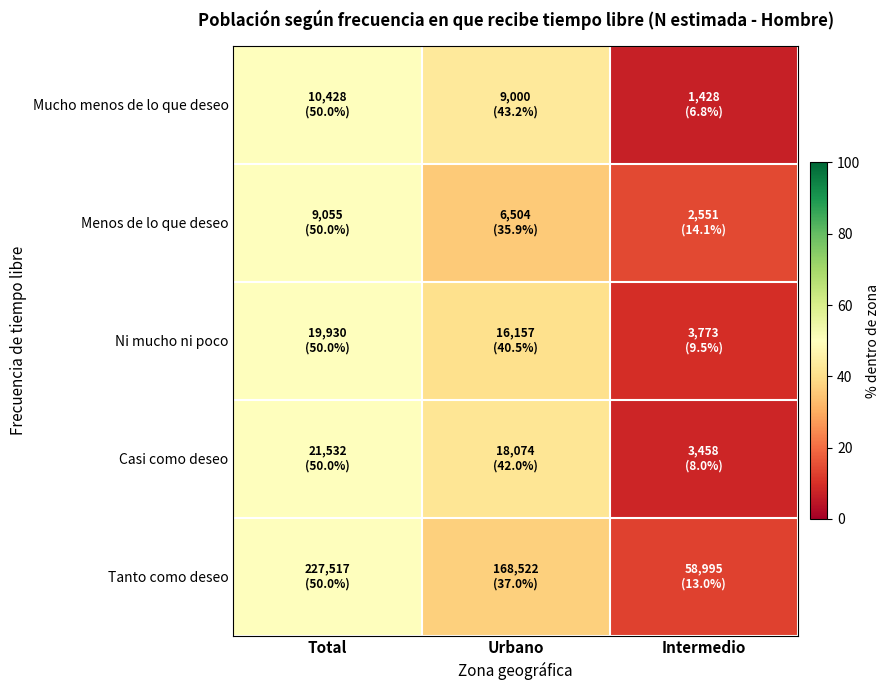

Reading right to left, extract all data points from this chart.

Mucho menos de lo que deseo: Intermedio=6.8	Urbano=43.2	Total=50.0
Menos de lo que deseo: Intermedio=14.1	Urbano=35.9	Total=50.0
Ni mucho ni poco: Intermedio=9.5	Urbano=40.5	Total=50.0
Casi como deseo: Intermedio=8.0	Urbano=42.0	Total=50.0
Tanto como deseo: Intermedio=13.0	Urbano=37.0	Total=50.0